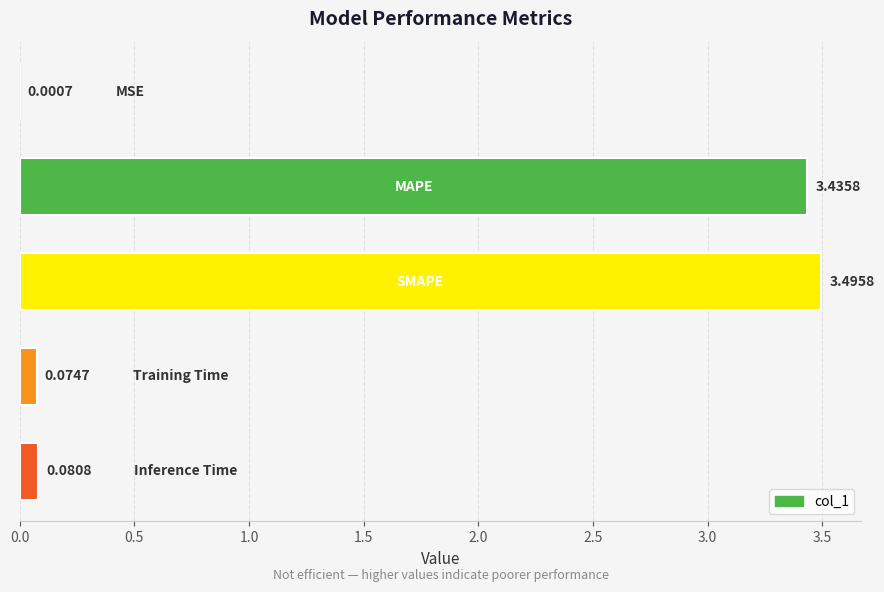

What is the average value?

1.4